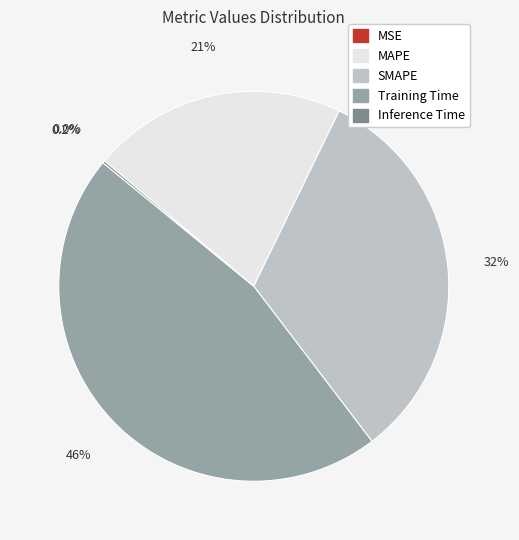

Does any single category account for the majority?

No